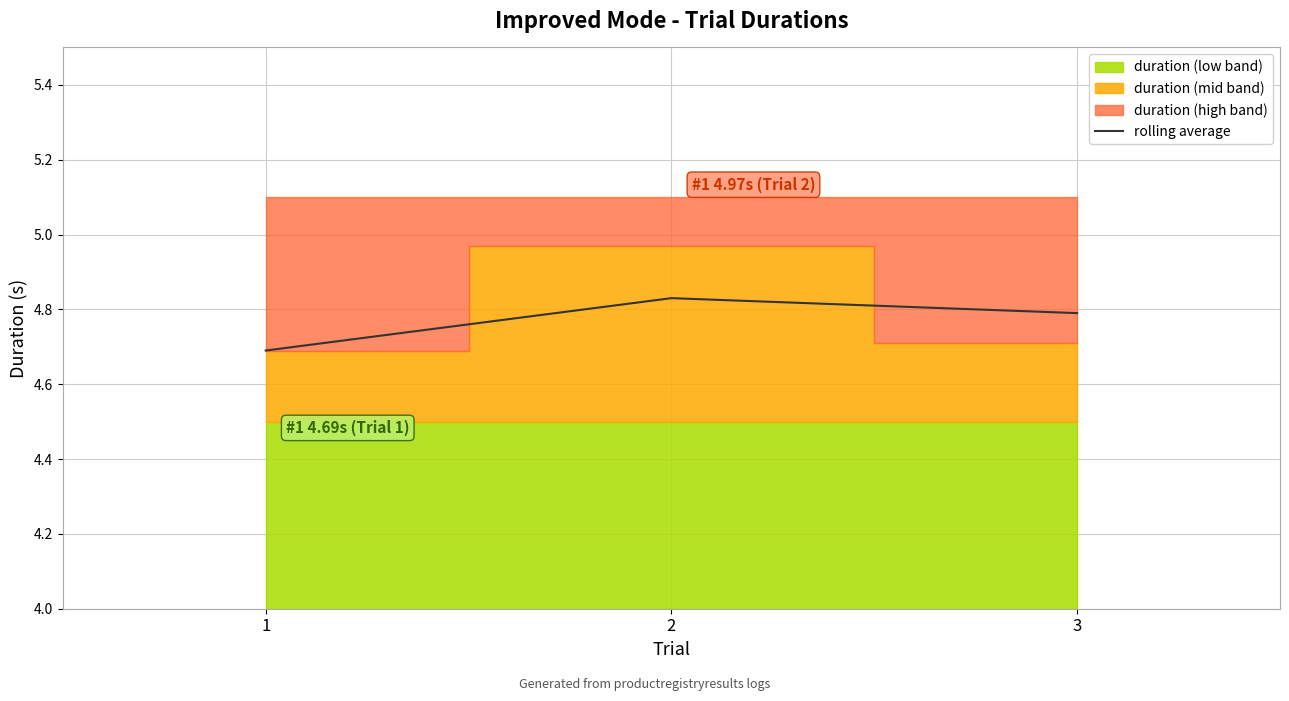

The value at 3 is 2.4. True or false?

False